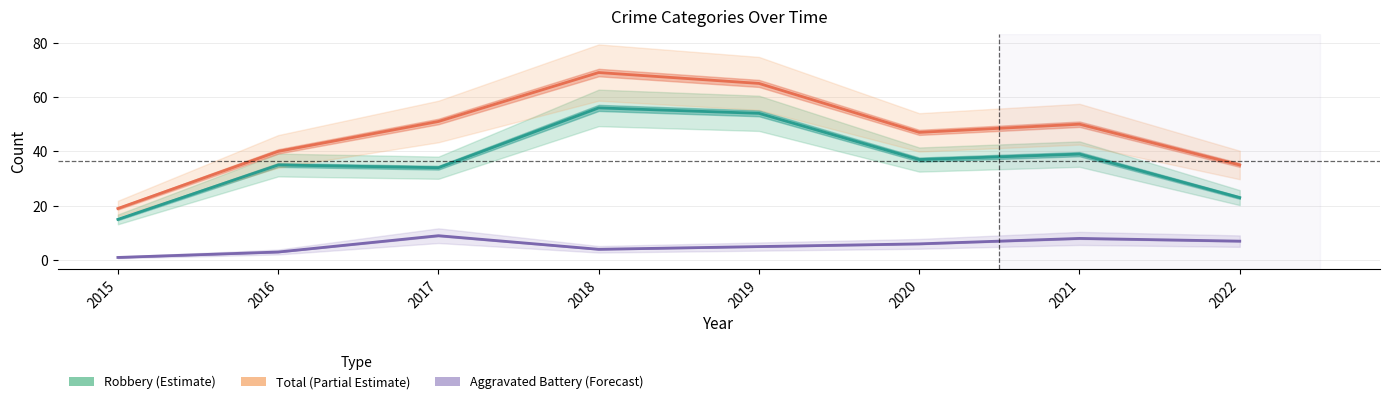

True or false: Total (Partial Estimate) and Aggravated Battery (Forecast) intersect in this chart.

False